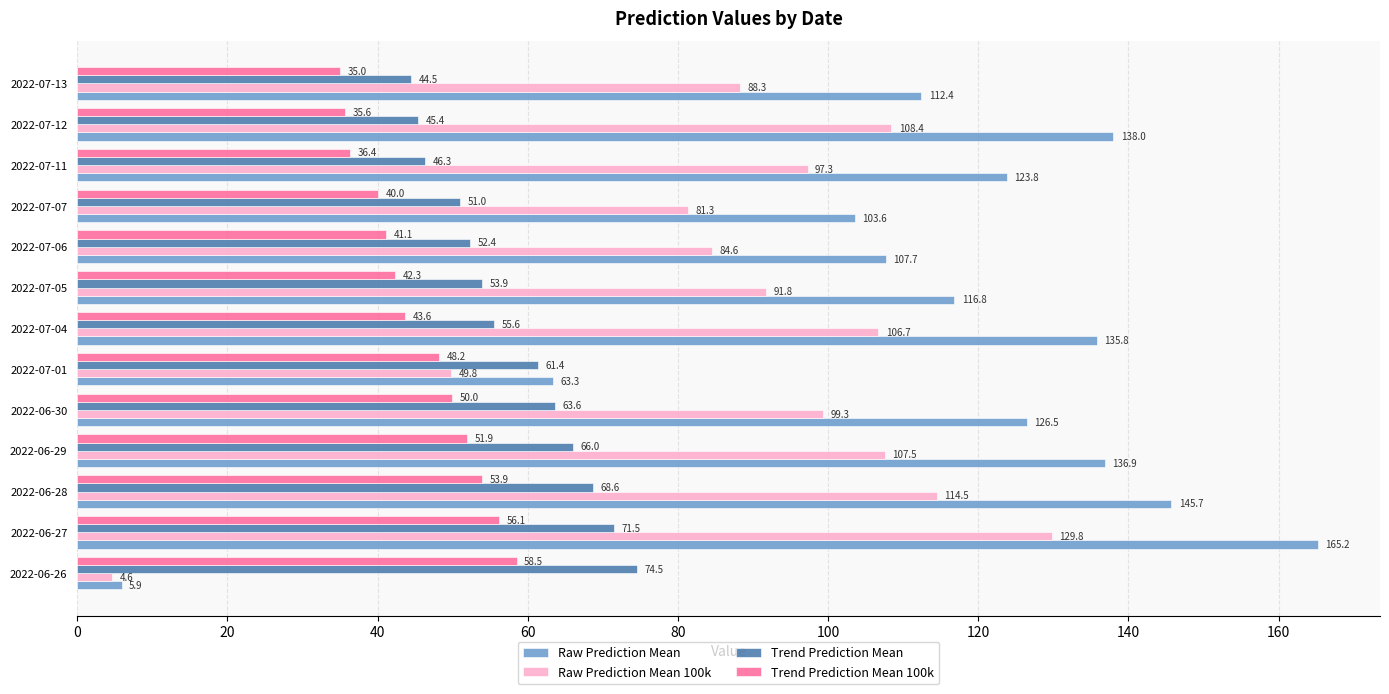

Rank the series by their average value, from highest to lowest.

Raw Prediction Mean, Raw Prediction Mean 100k, Trend Prediction Mean, Trend Prediction Mean 100k